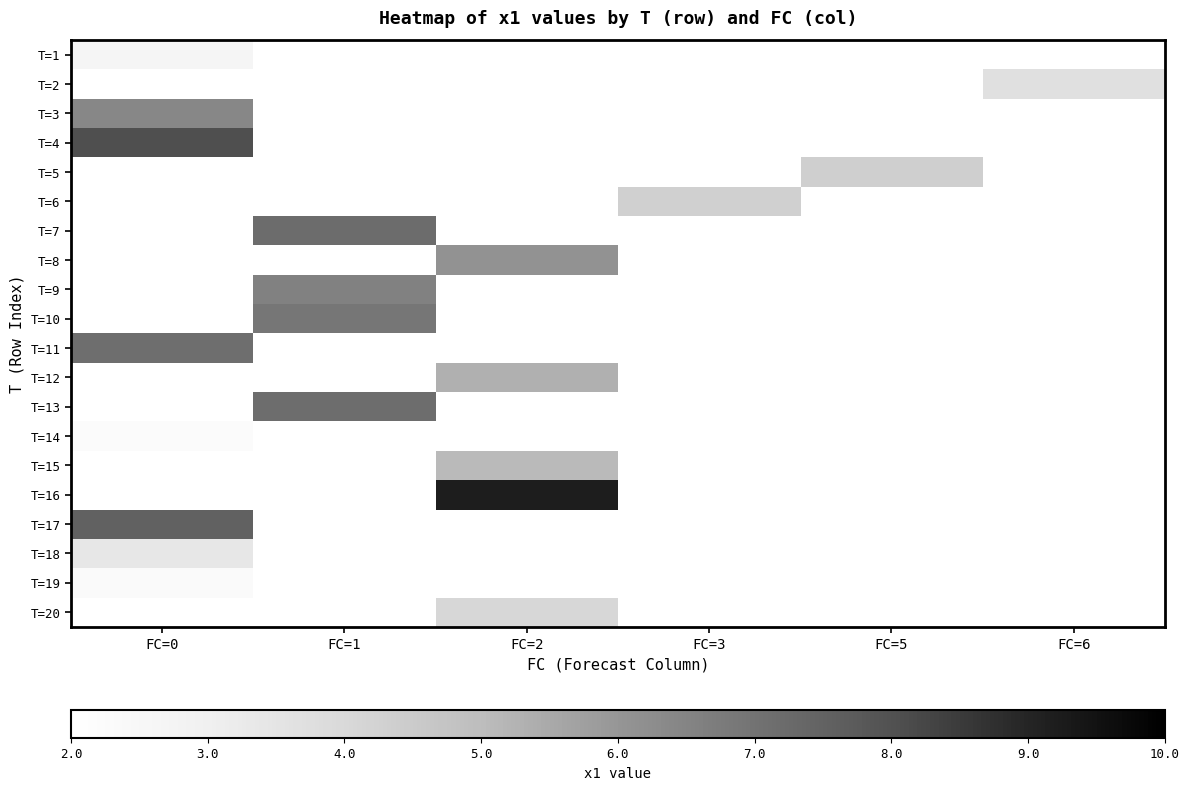

Which label corresponds to the largest value in the chart?

FC=2